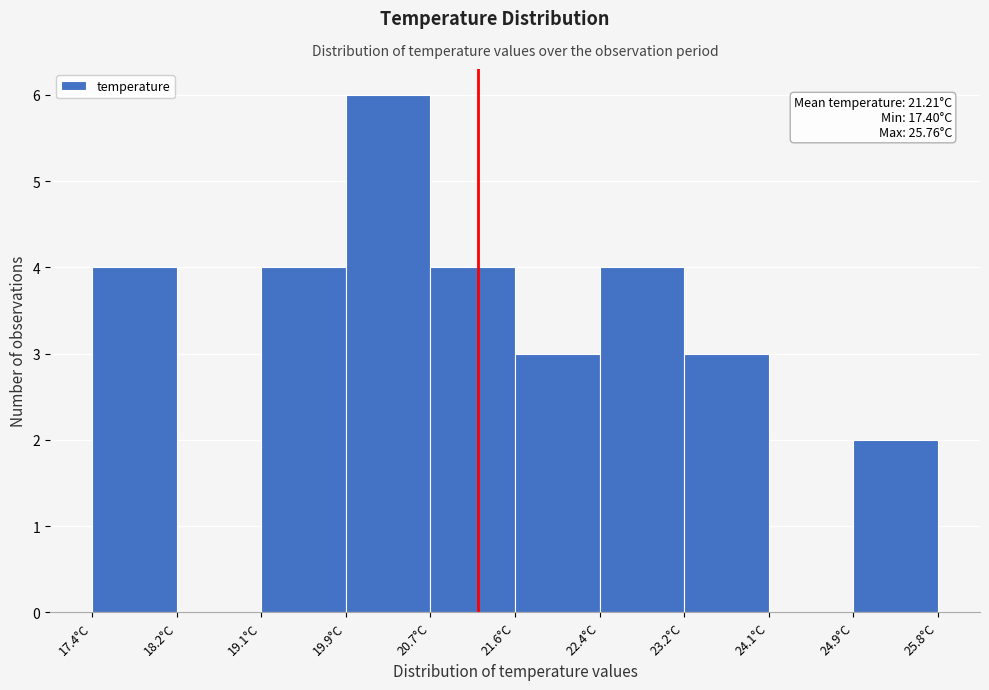

Which range on the x-axis has the tallest bar?

19.9 to 20.7